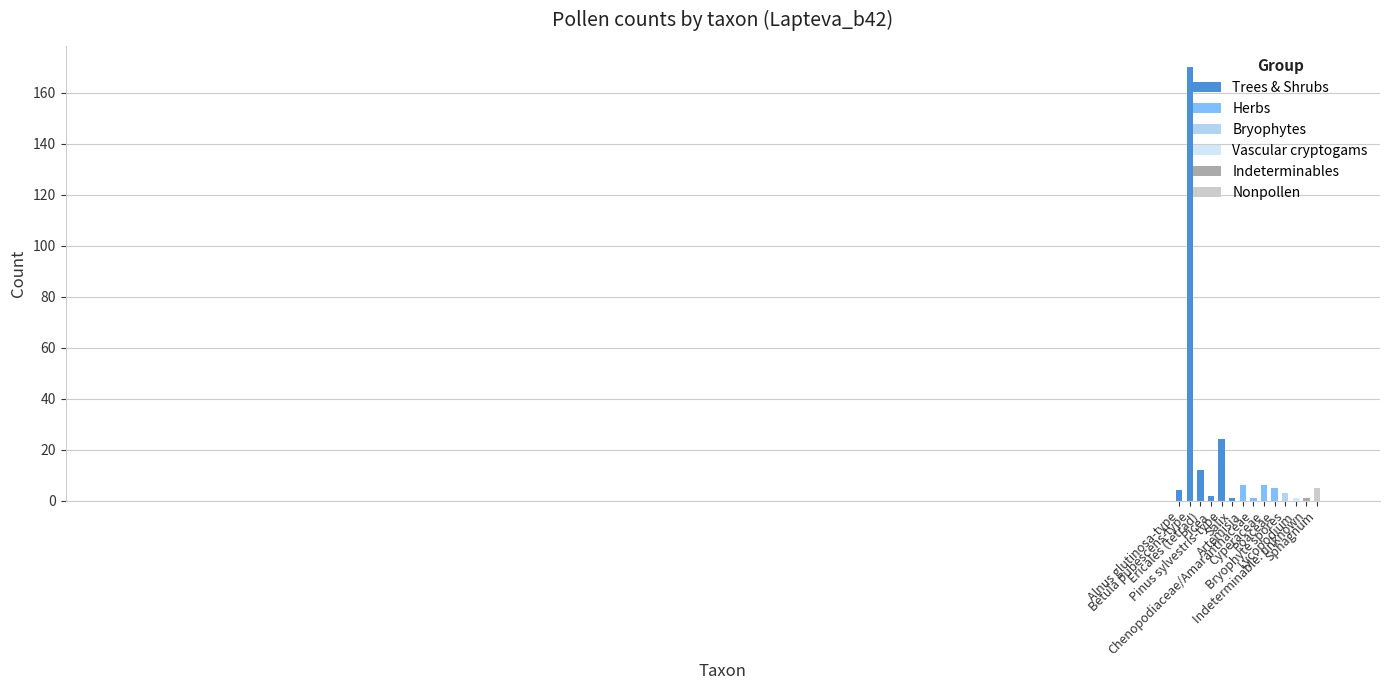

What is the change in value from Artemisia to Chenopodiaceae/Amaranthaceae?

-5